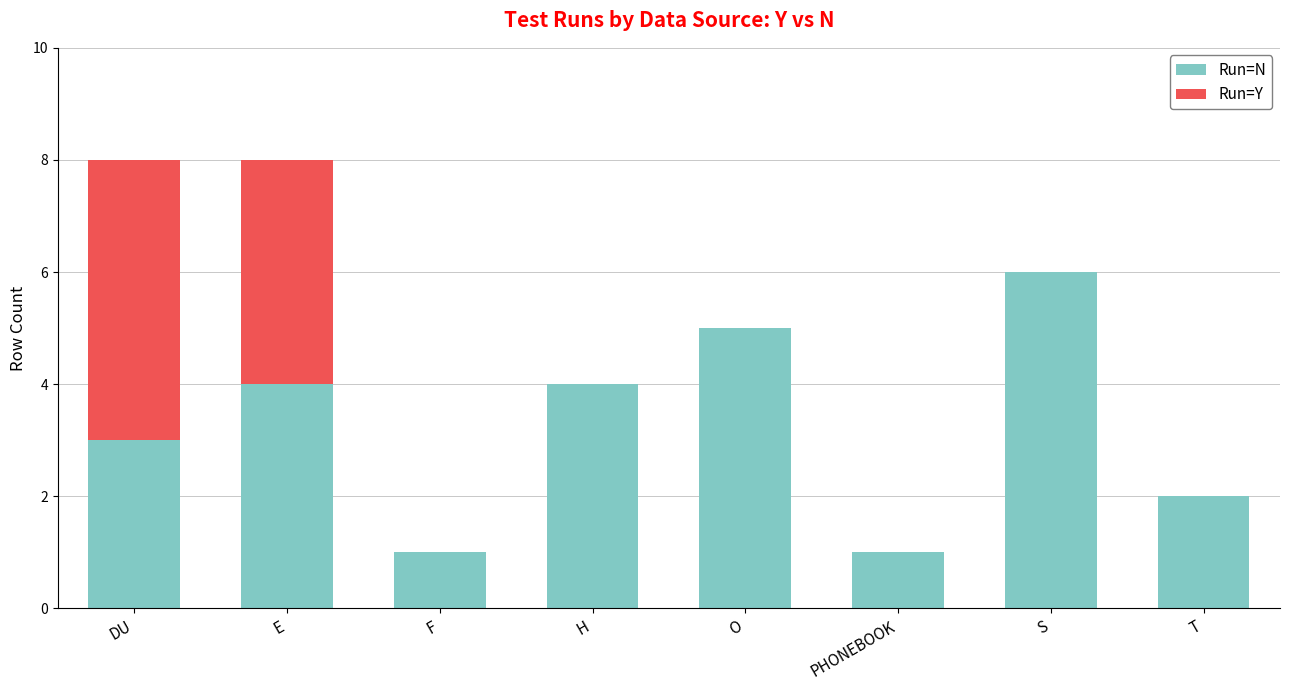

What is the approximate value of Run=N at O?

5